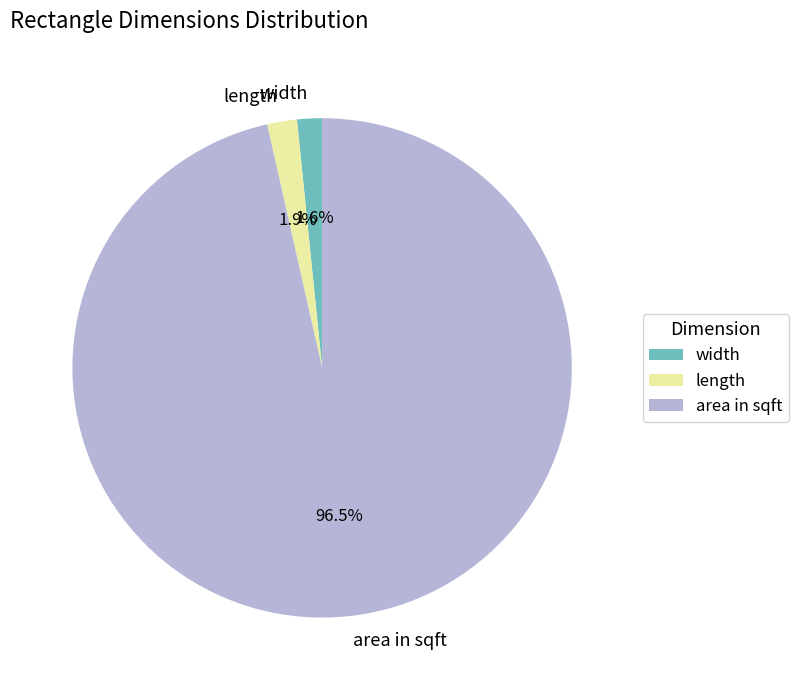

Which has a higher value, area in sqft or width?

area in sqft